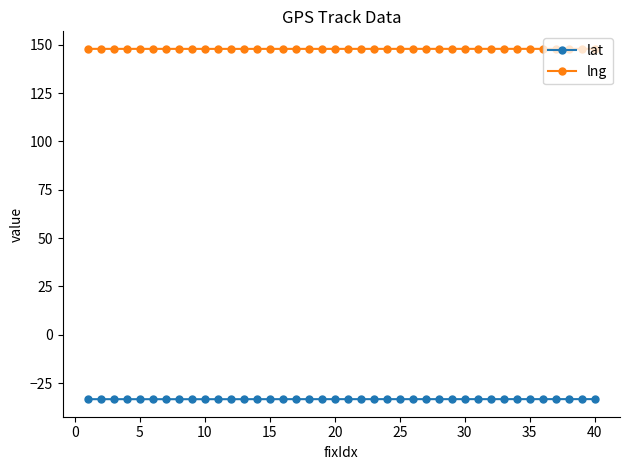

True or false: lat and lng intersect in this chart.

False